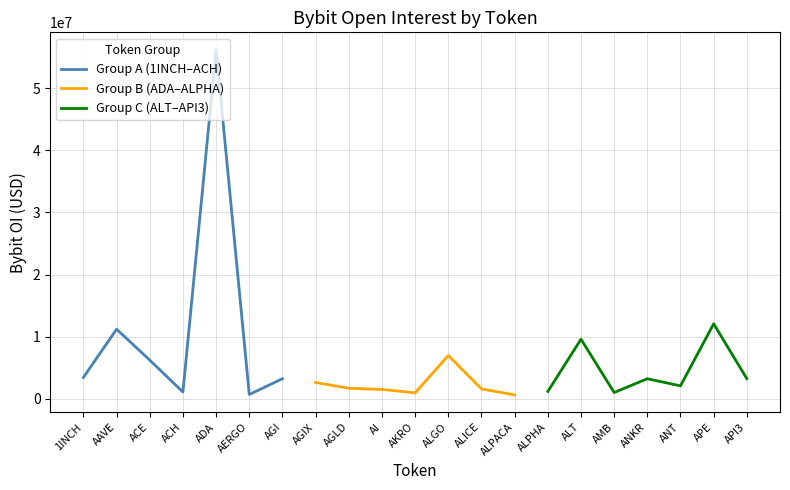

What is the sum of the Group A (1INCH–ACH) values at AAVE and 1INCH?

14685937